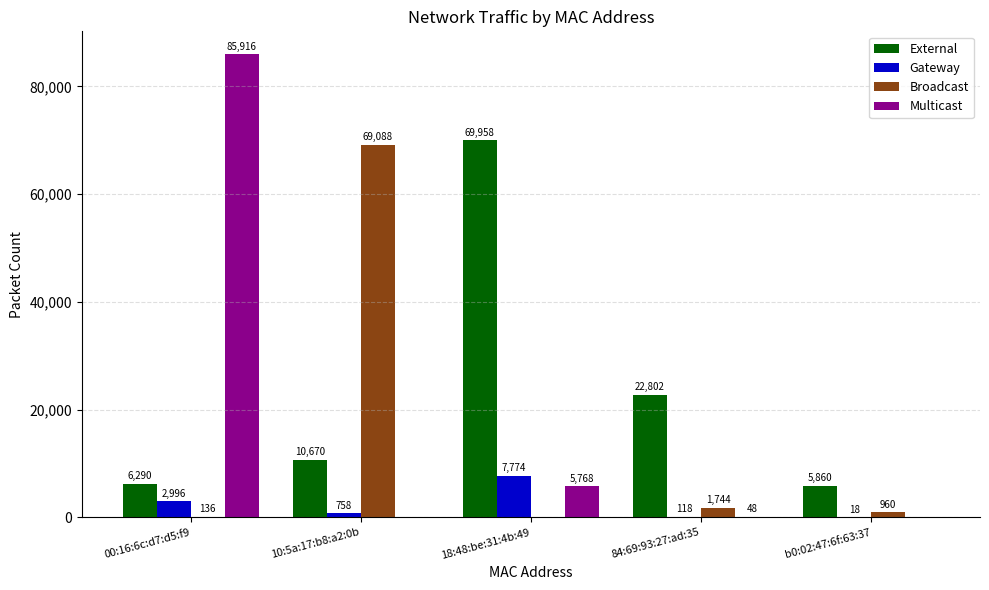

Which series has the largest total across all categories?

External